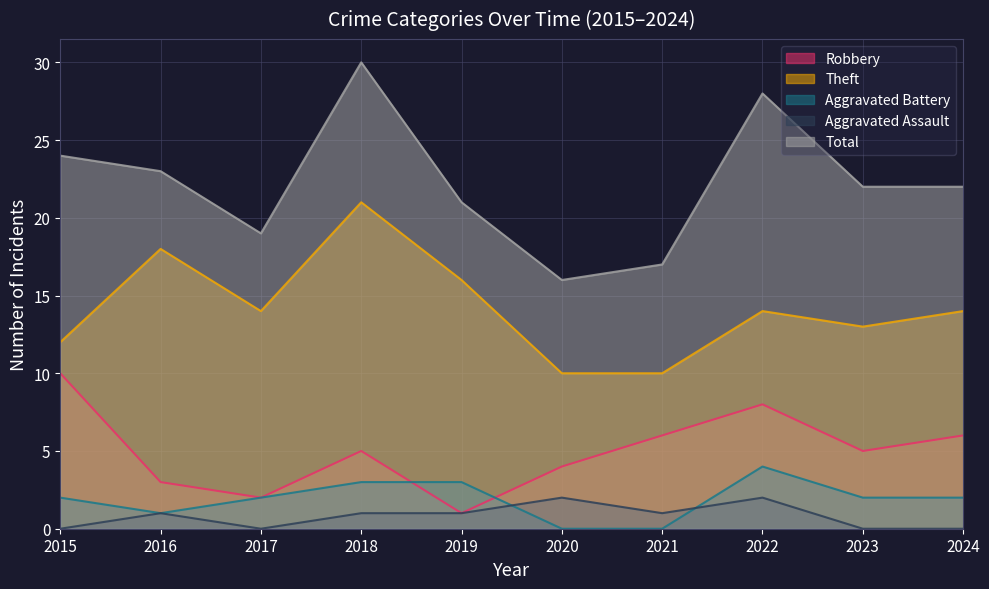

What is the difference between the maximum and minimum values in the Aggravated Battery series?

4